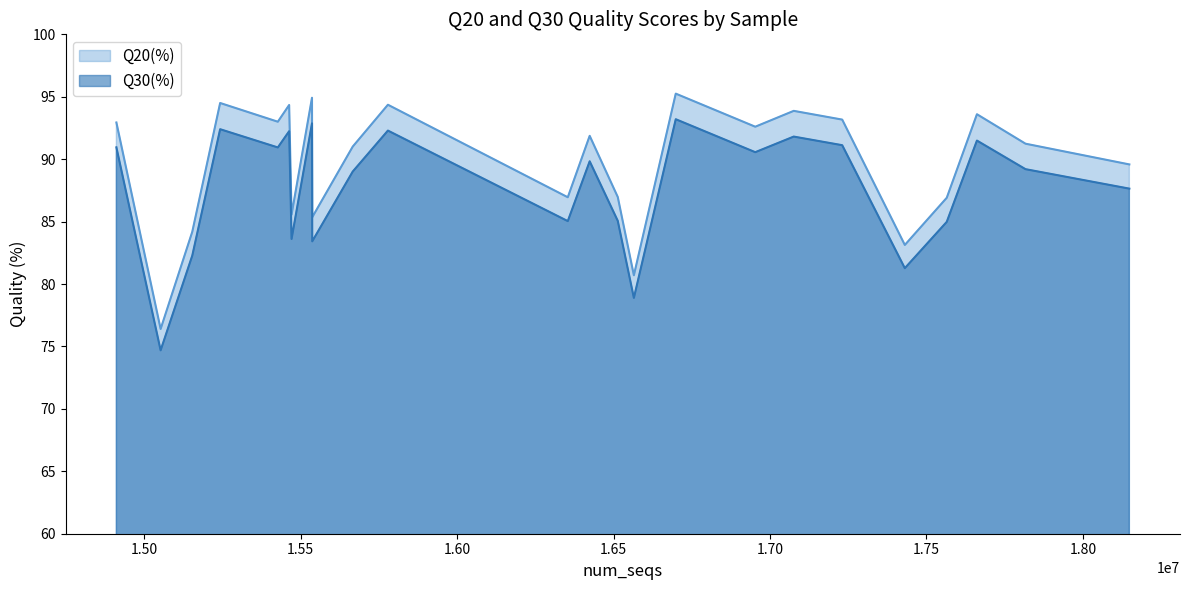

What is the sum of all Q20(%) values?

2152.4